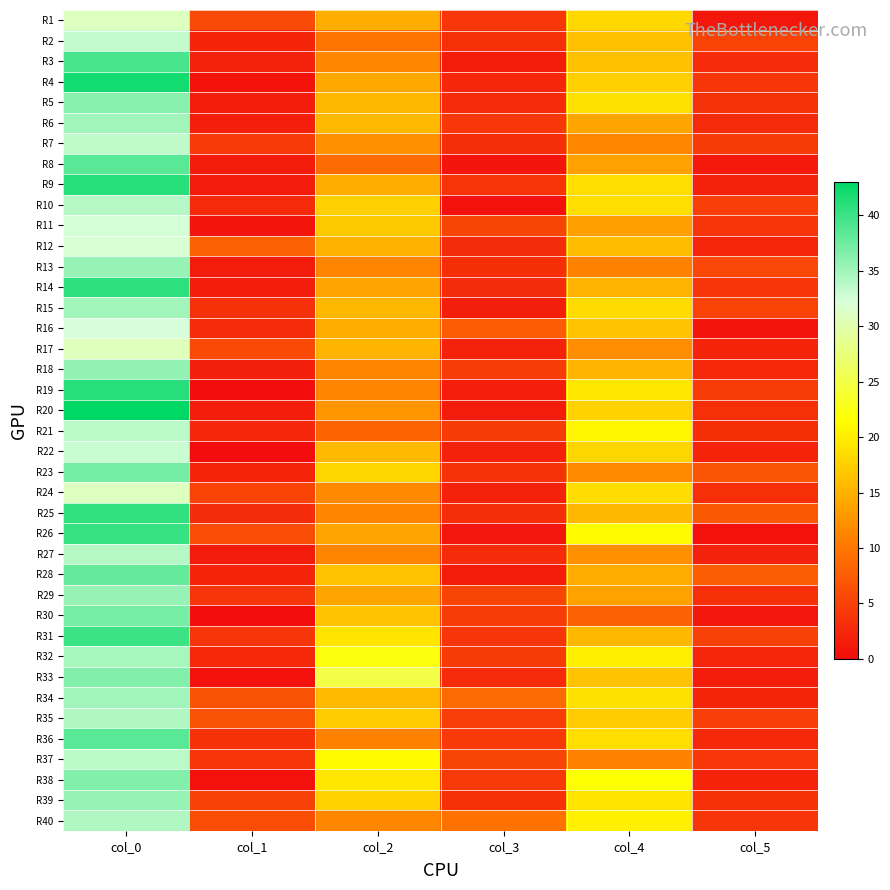

List the series in order of their peak value, highest first.

R20, R4, R9, R19, R14, R25, R26, R31, R3, R8, R36, R28, R23, R30, R33, R38, R5, R18, R13, R29, R39, R6, R15, R34, R32, R35, R40, R10, R27, R21, R37, R7, R2, R22, R11, R16, R12, R1, R24, R17